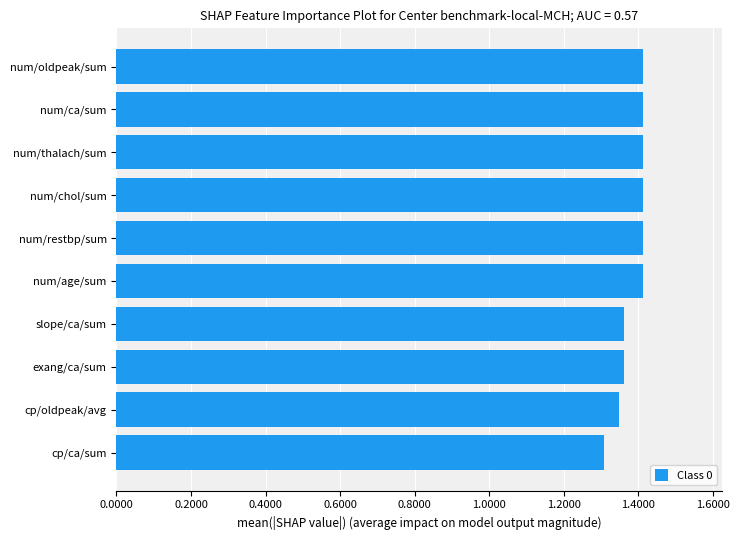

How many values are between 1 and 2?

10